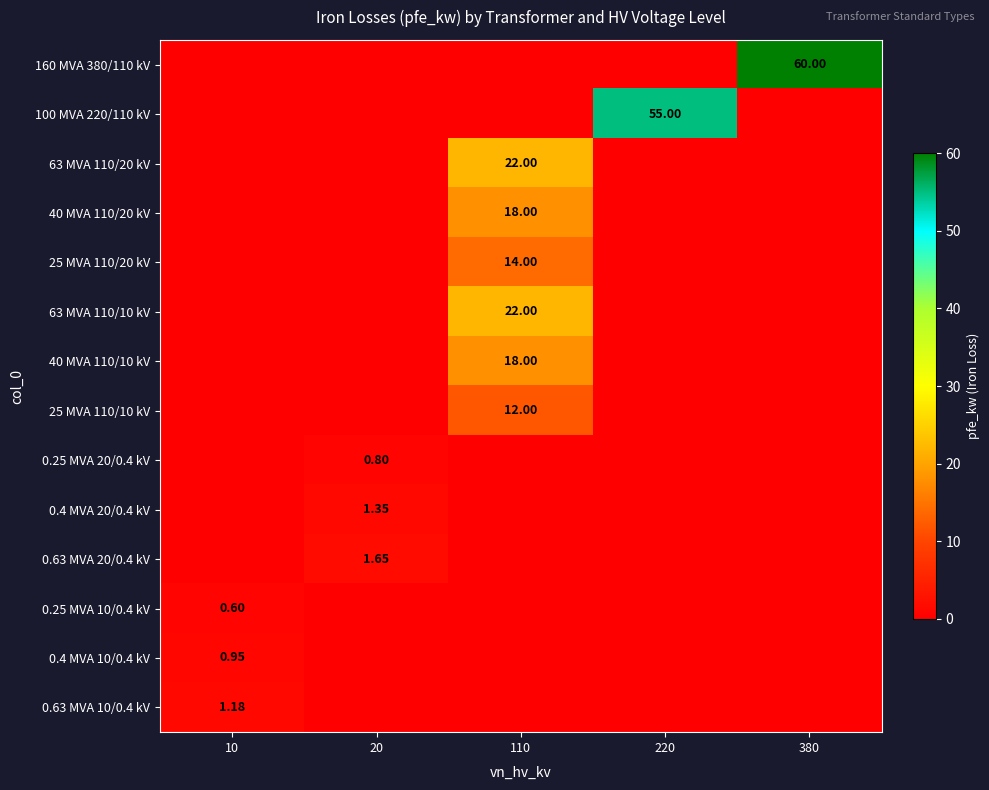

At how many categories does at least one series exceed 22?

2